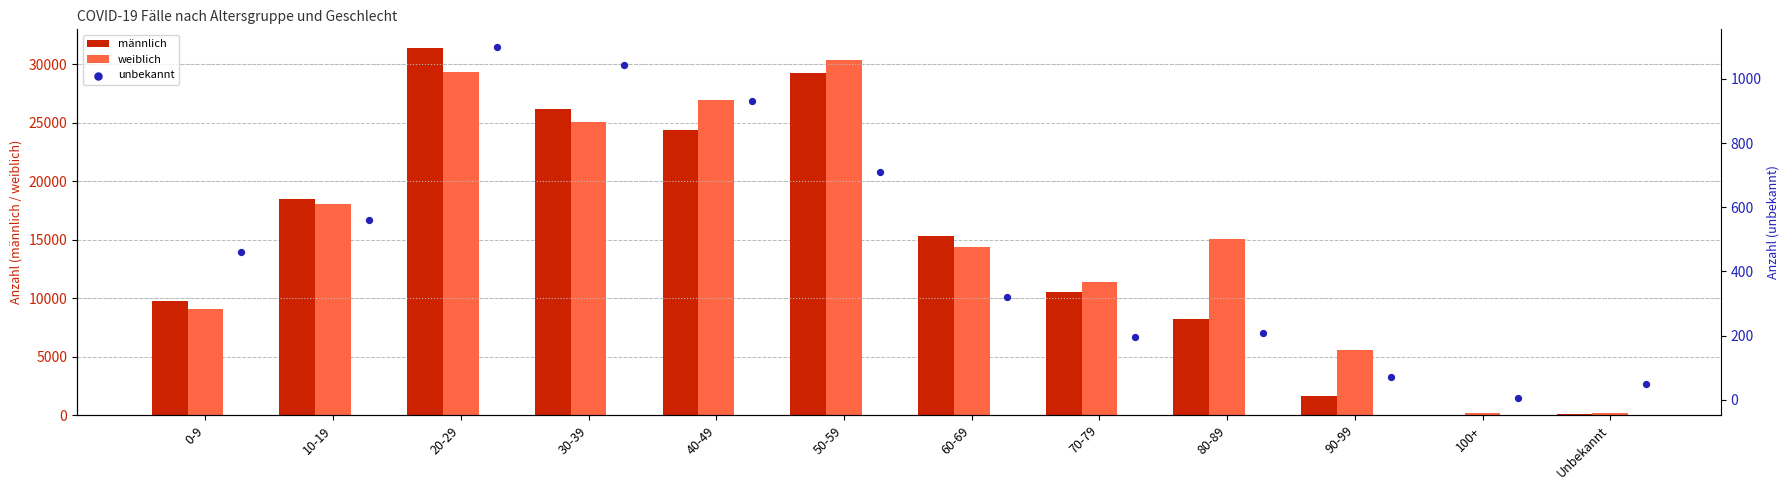

Is the value of weiblich at 80-89 greater than the value of männlich at 10-19?

No